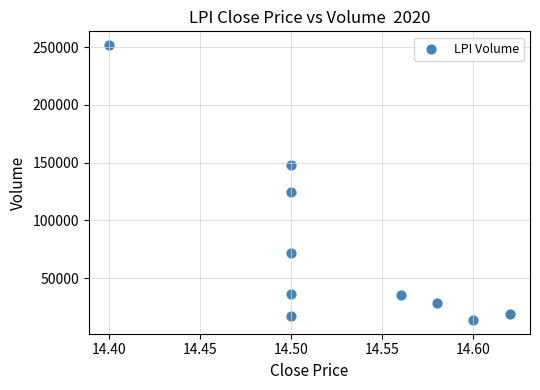

What Y value in the scatter plot is closest to 132850?

125000